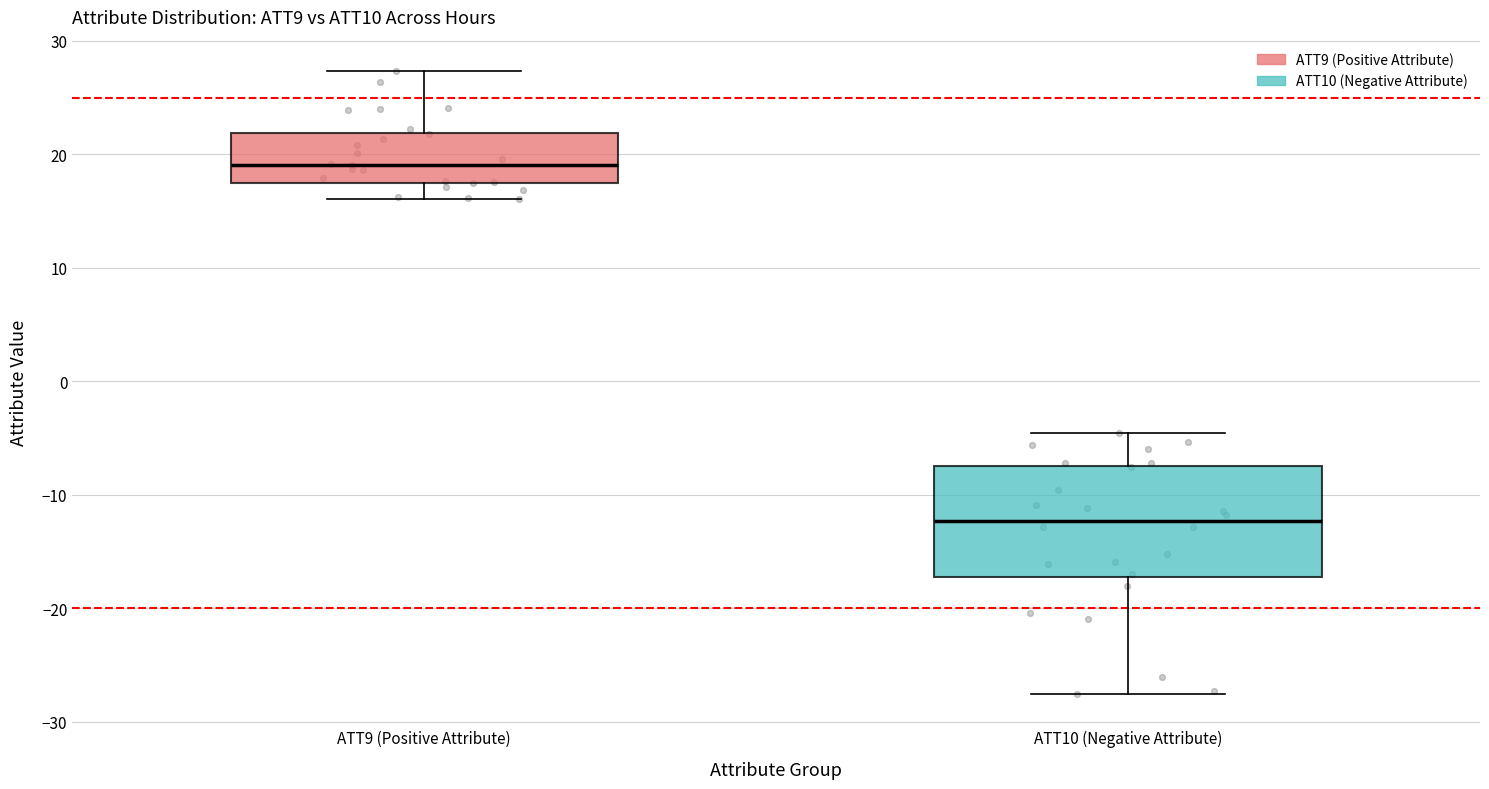

Which box is the tallest, from its lower edge to its upper edge?

ATT10 (Negative Attribute)